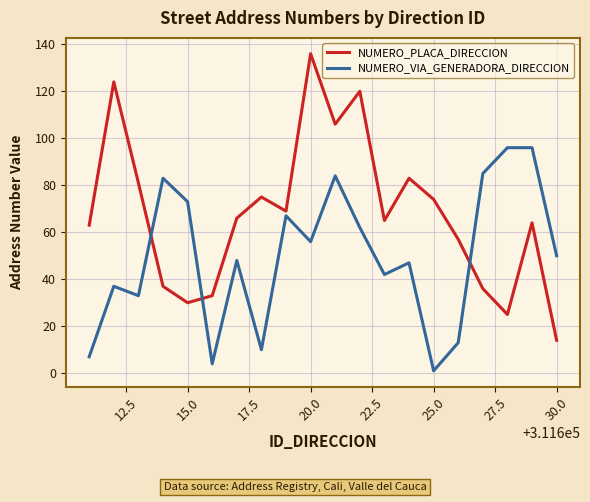

Which series has the largest total across all categories?

NUMERO_PLACA_DIRECCION